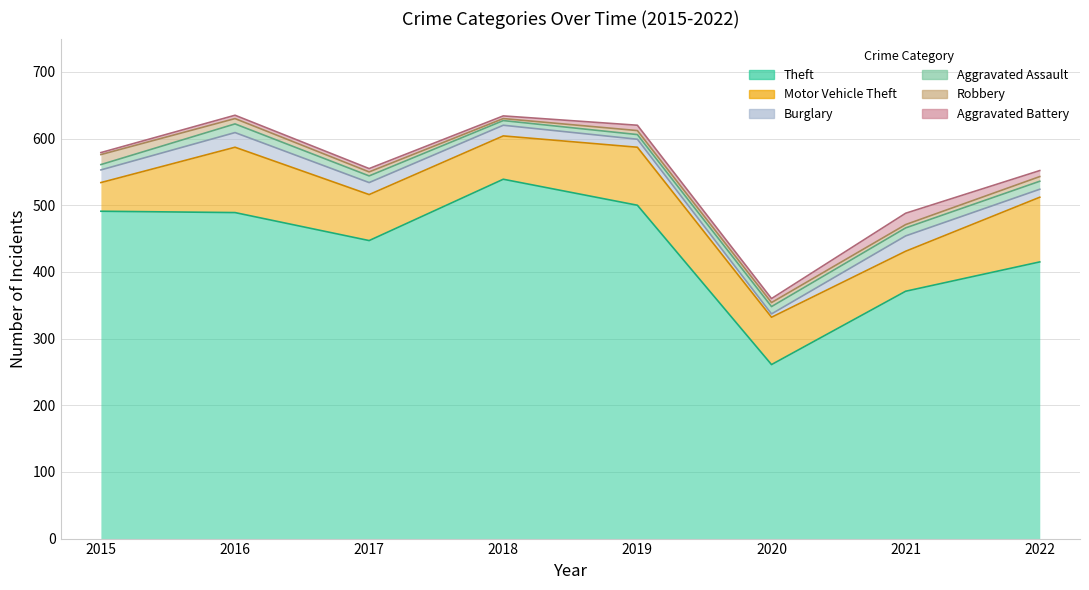

In Aggravated Assault, how many points are higher than both neighbors (excluding endpoints)?

1